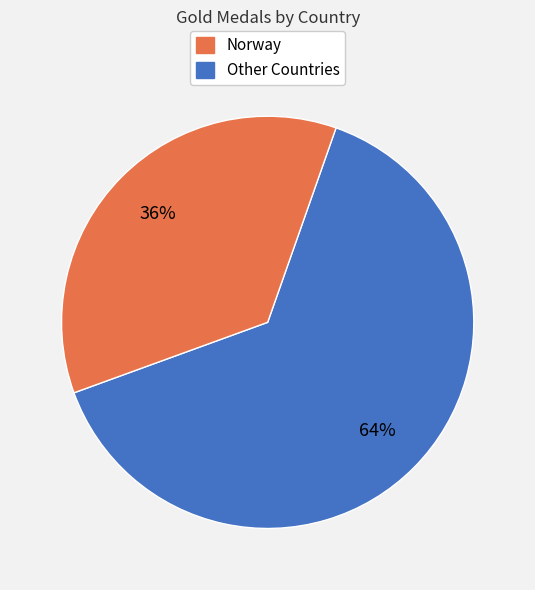

To the nearest percent, what is the average slice percentage?

50%